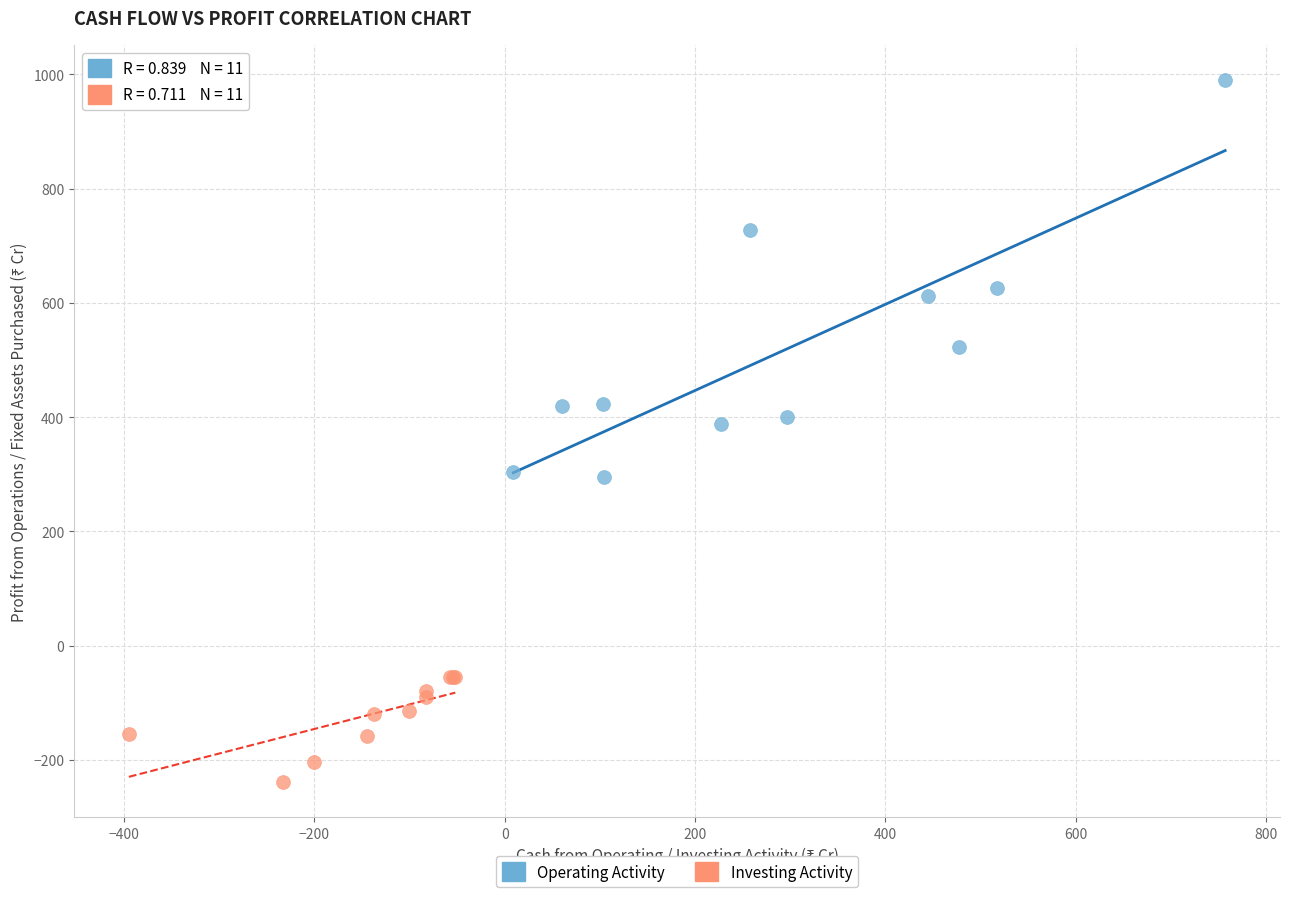

Which series has the widest spread of Y values?

Operating Activity